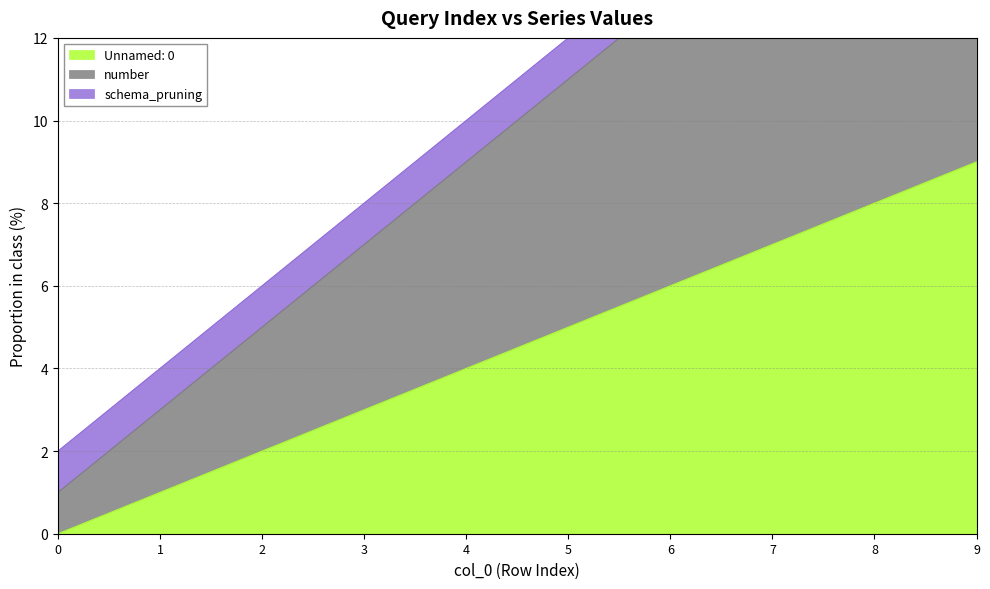

True or false: Unnamed: 0 has a value of 3 at 5.

False